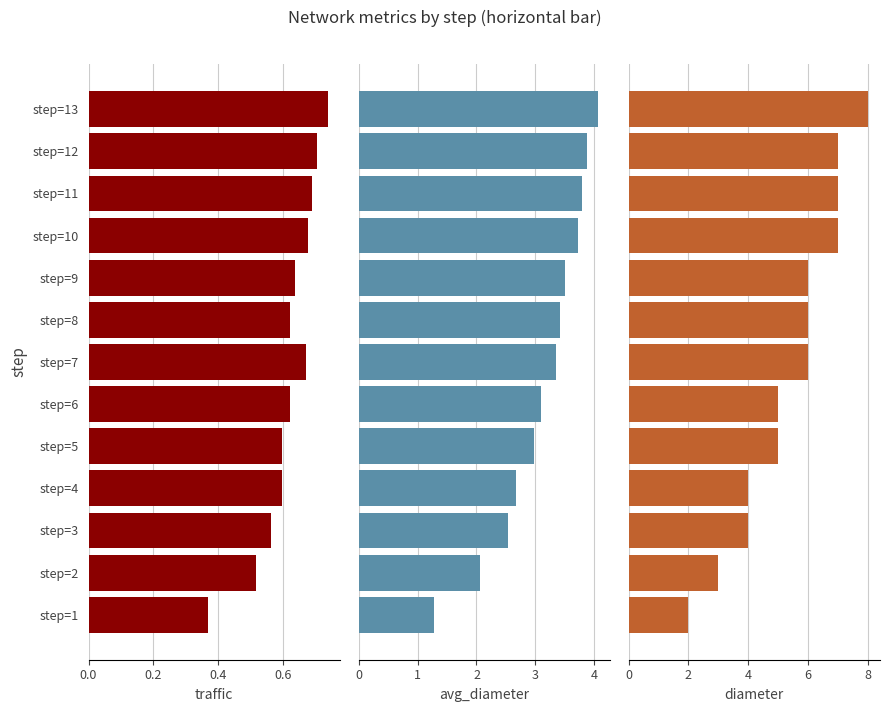

How many distinct data groups are displayed?

3